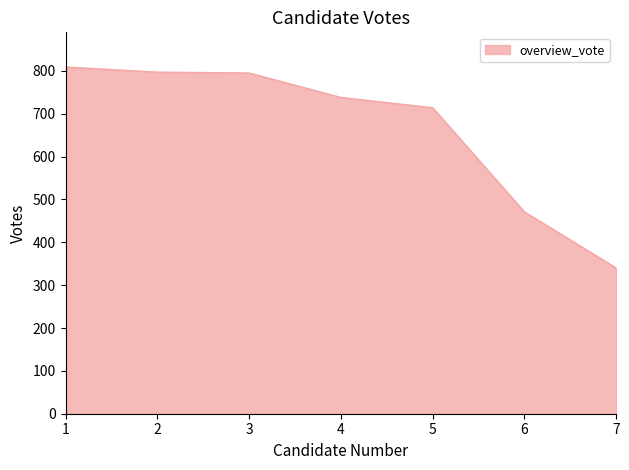

Does the chart display data point markers on the line(s)?

No